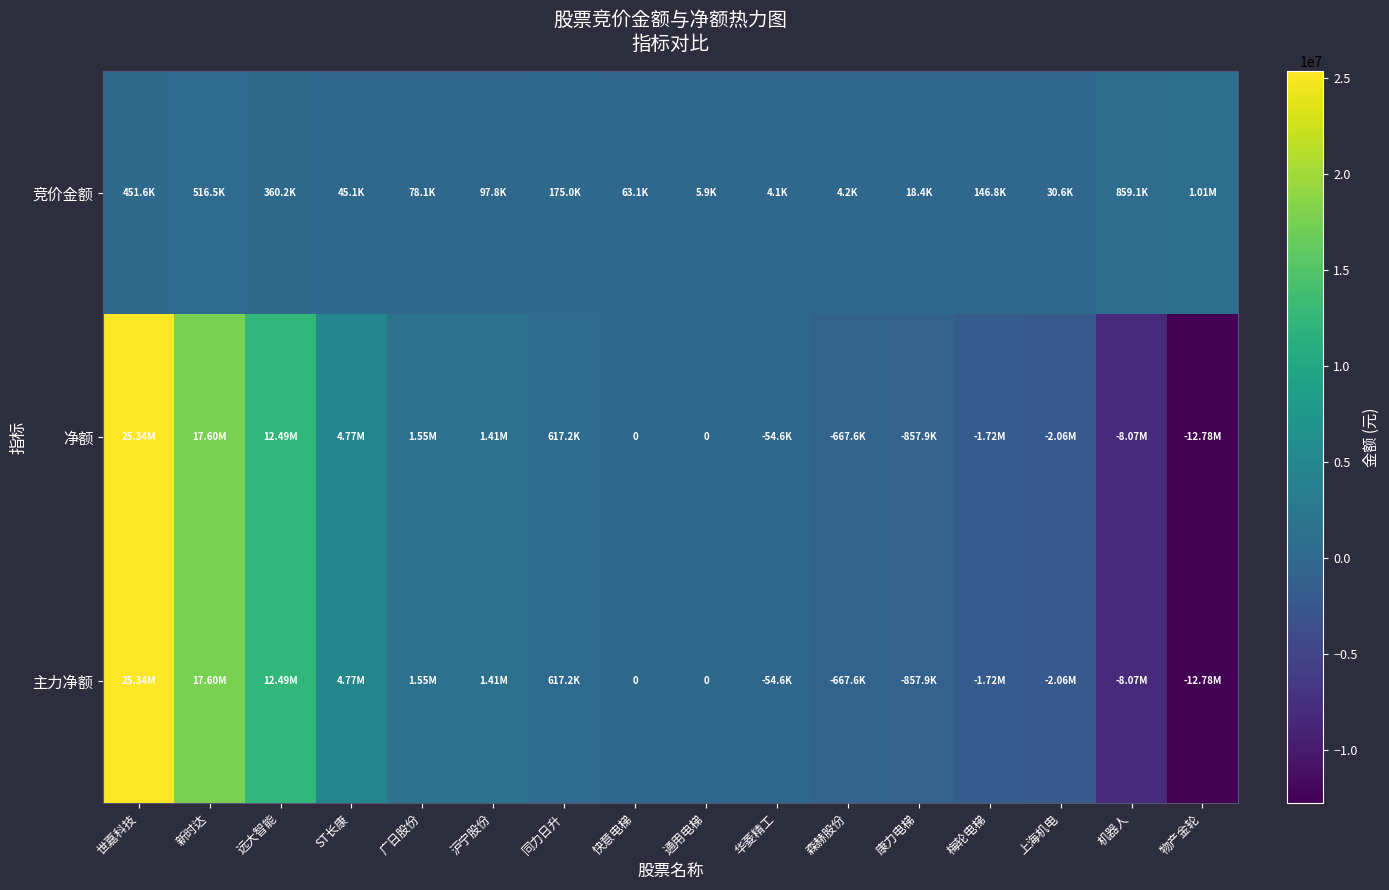

At how many categories does at least one series exceed 12031388?

3